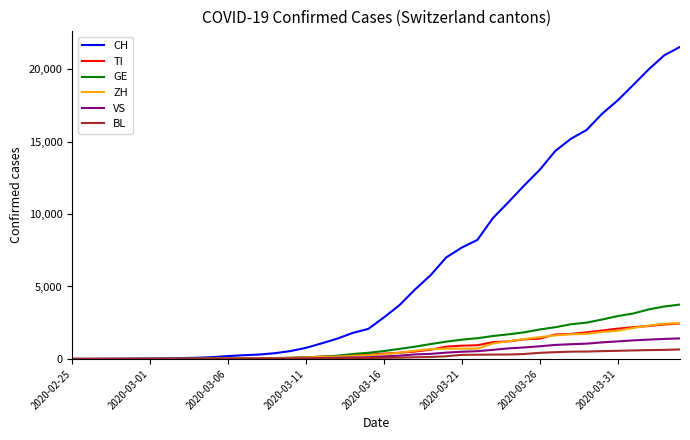

Which series has the largest range (max minus min)?

CH